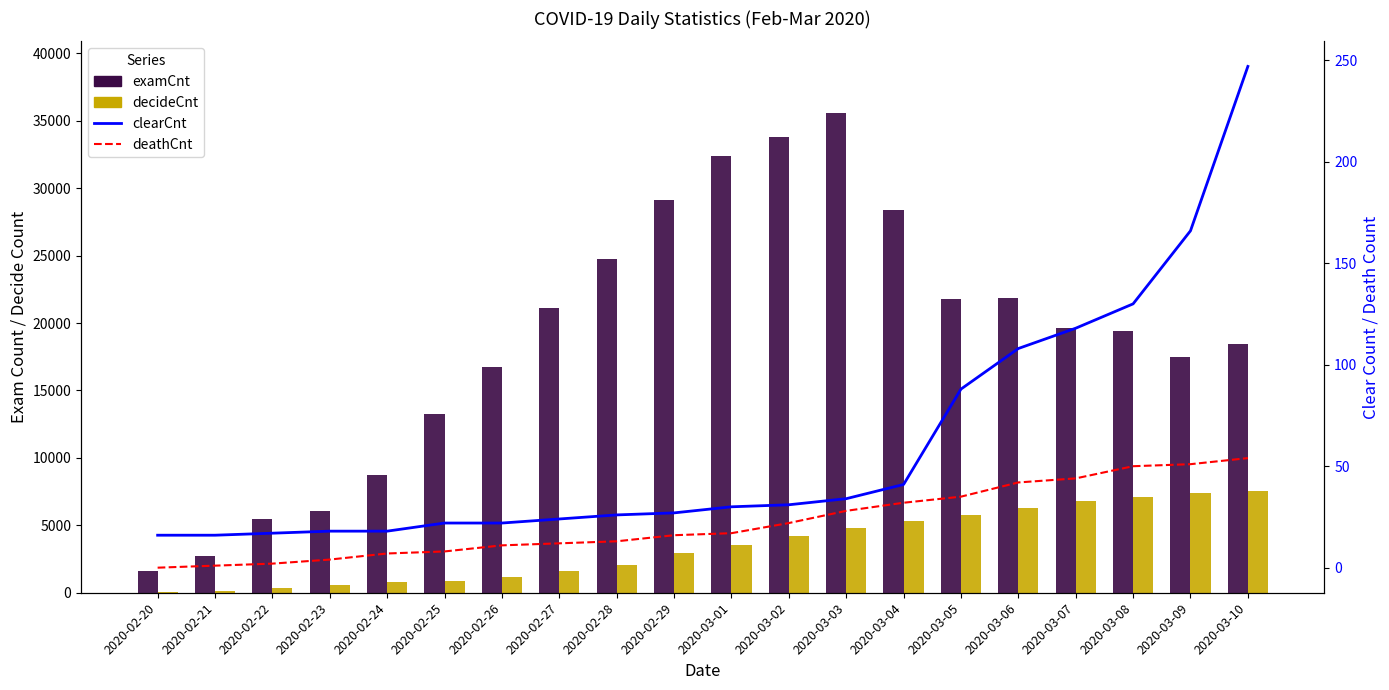

Read the clearCnt value at 2020-02-24, to the nearest 10.

20